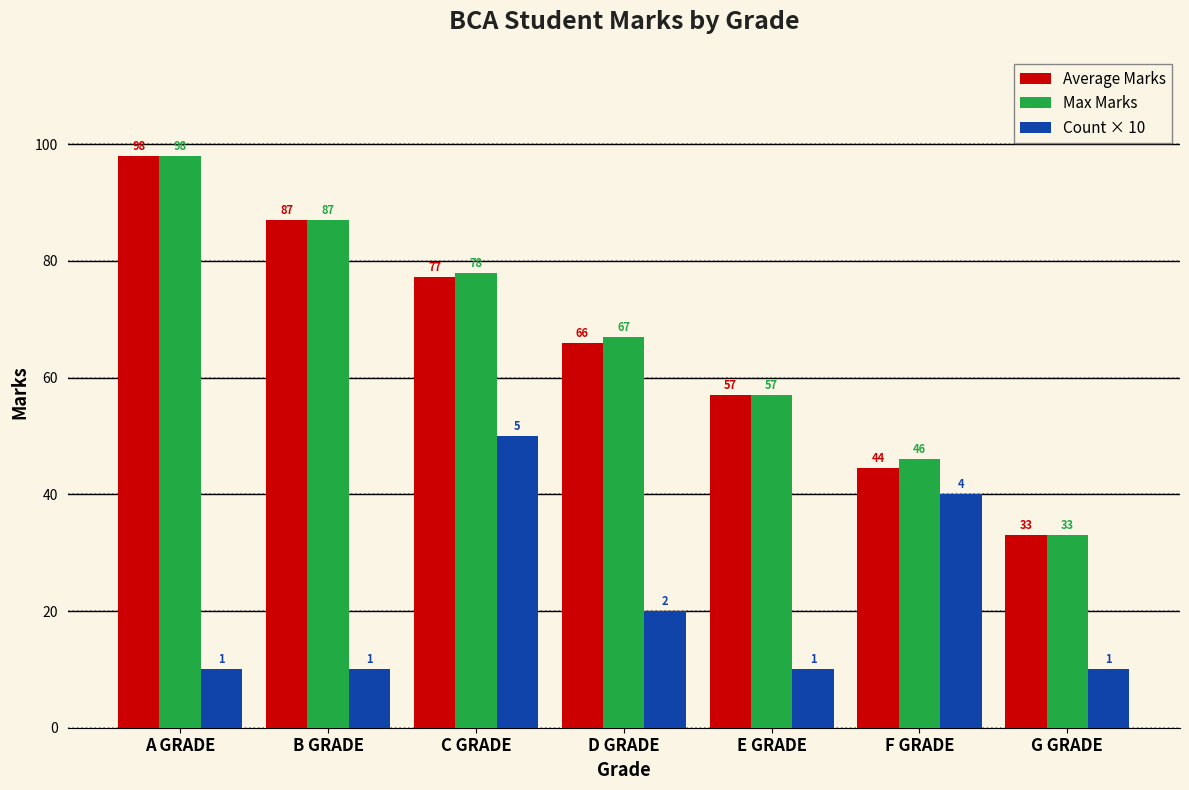

How many values in the Count × 10 series exceed 10?

3